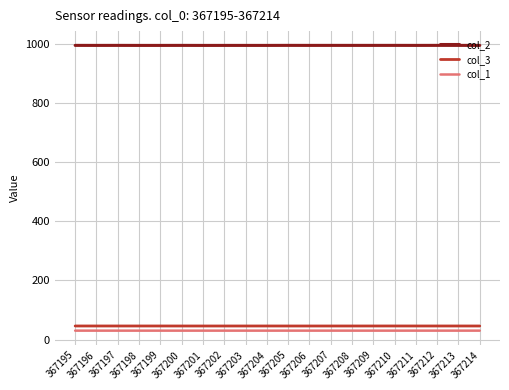

Is it true that col_1 equals 30.1 at 367199?

True